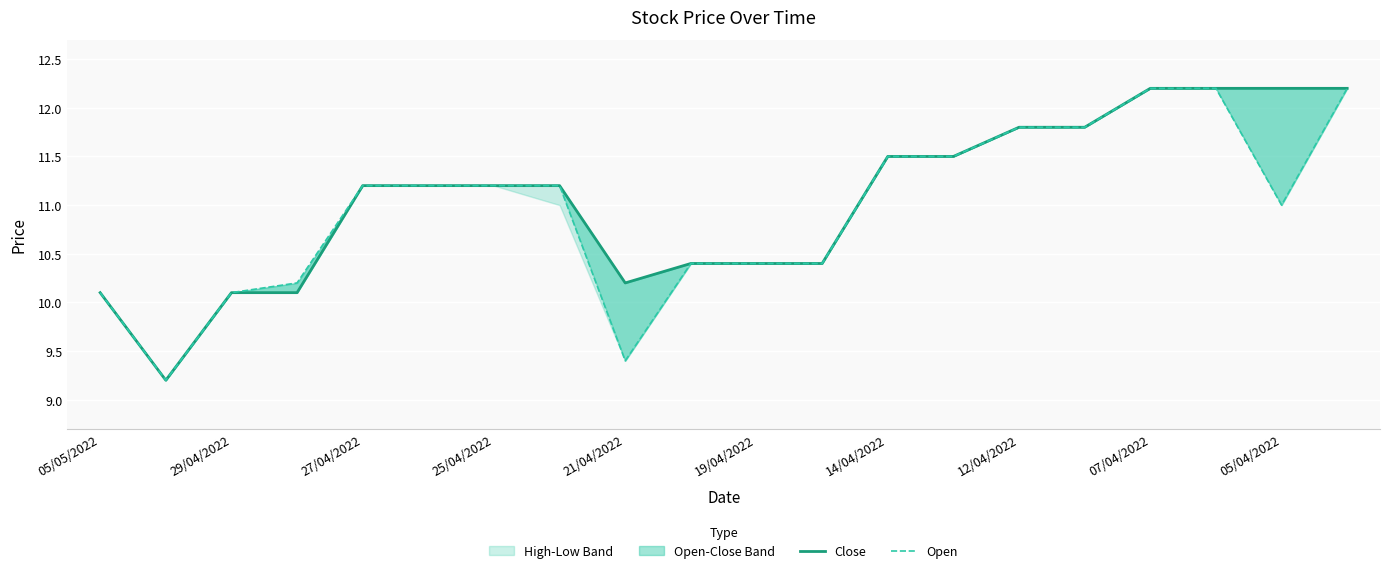

What is the value of the Close point at the 3rd from the left?

10.1